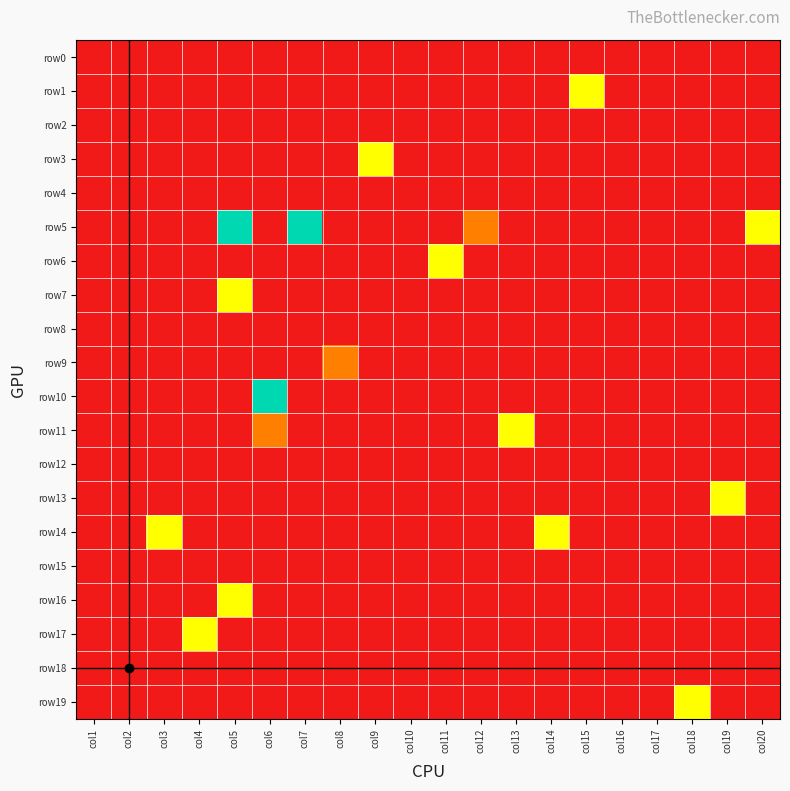

Which has a higher value, col18 or col9?

col18